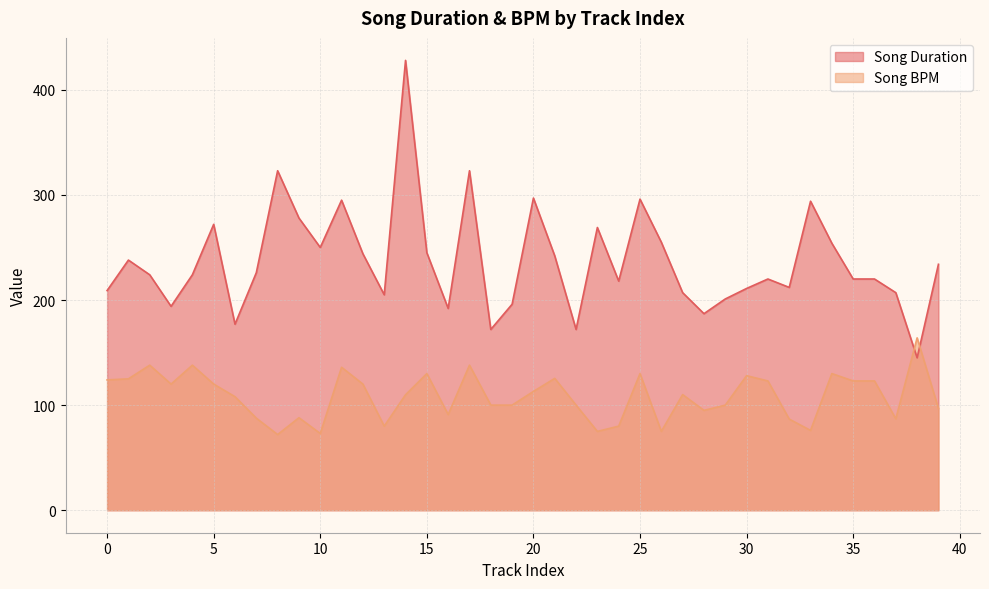

What is the value of the Song Duration point at the 30th from the left?

201.0